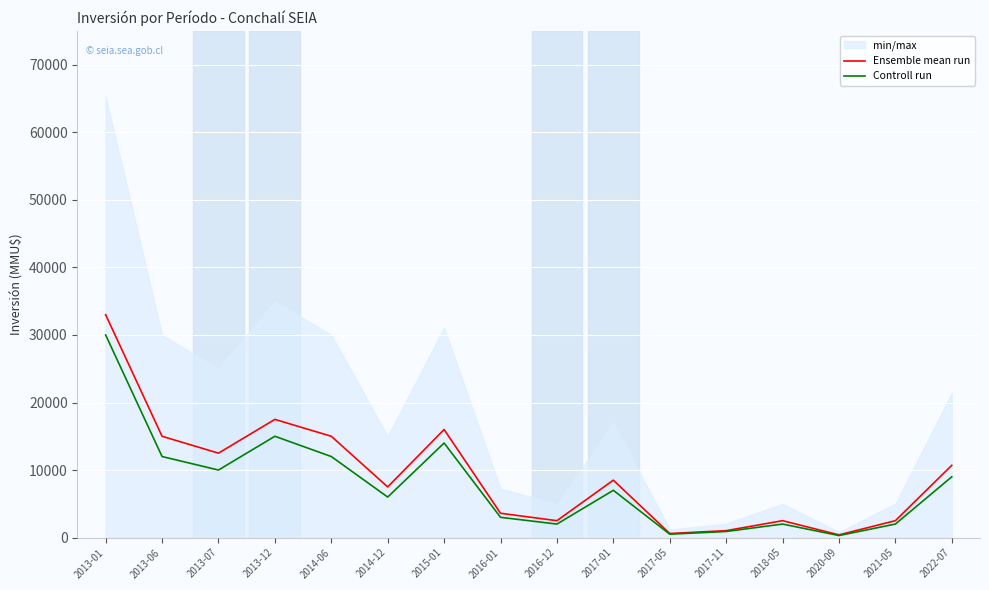

At which category does Controll run reach its first local peak?

2013-12